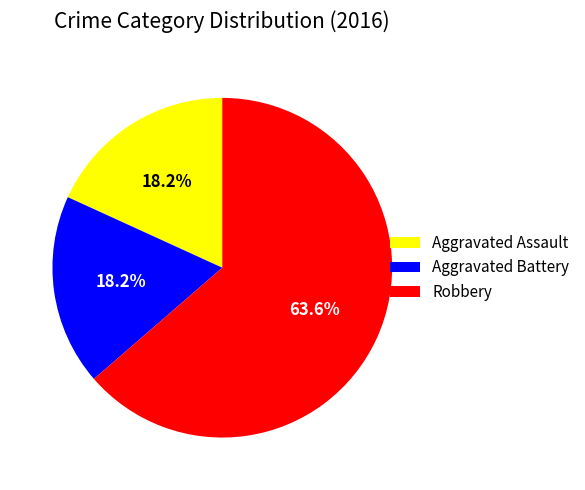

How much of the chart is everything except Robbery?

36.4%